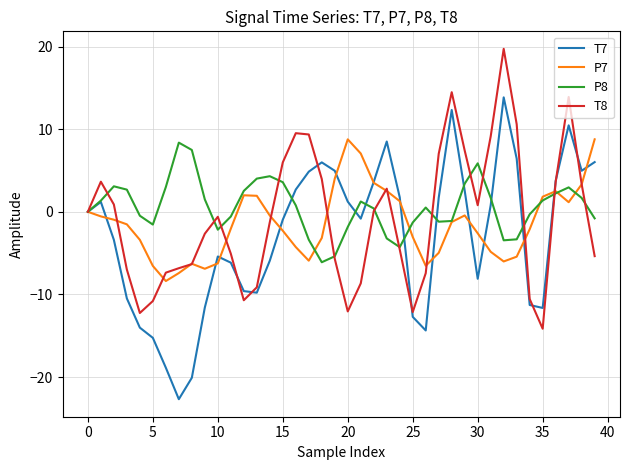

What is the minimum value shown in the chart?

-22.7